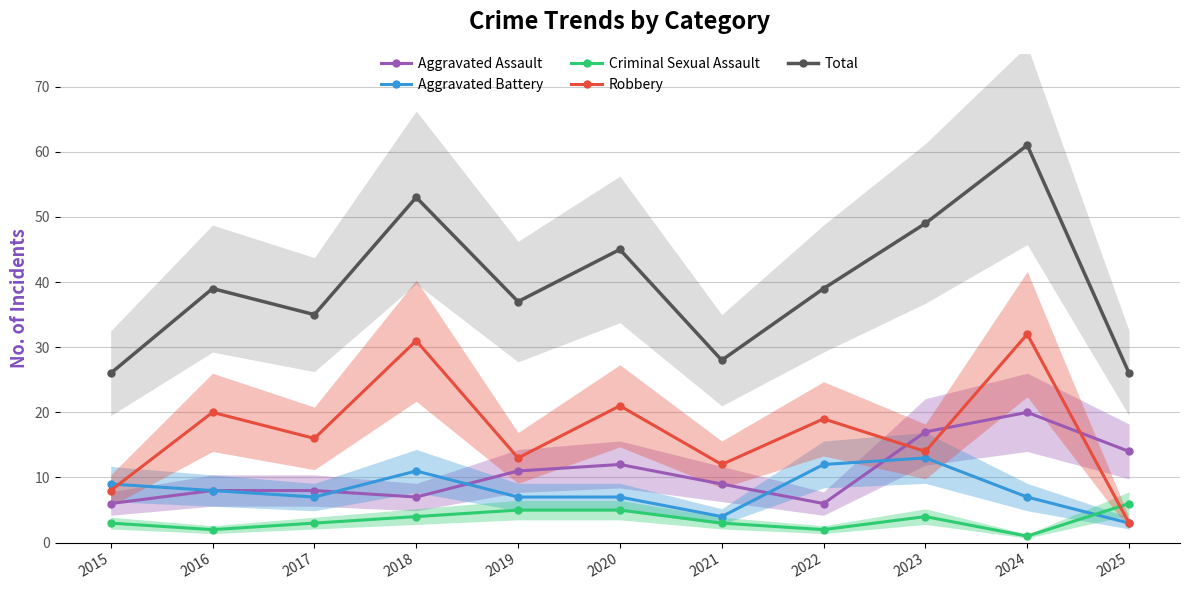

What is the value of the Total point at the 11th from the left?

26